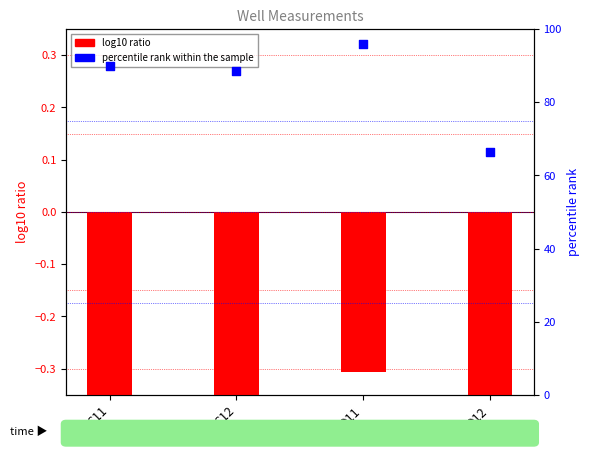

What are all the series names shown in the legend?

log10 ratio, percentile rank within the sample